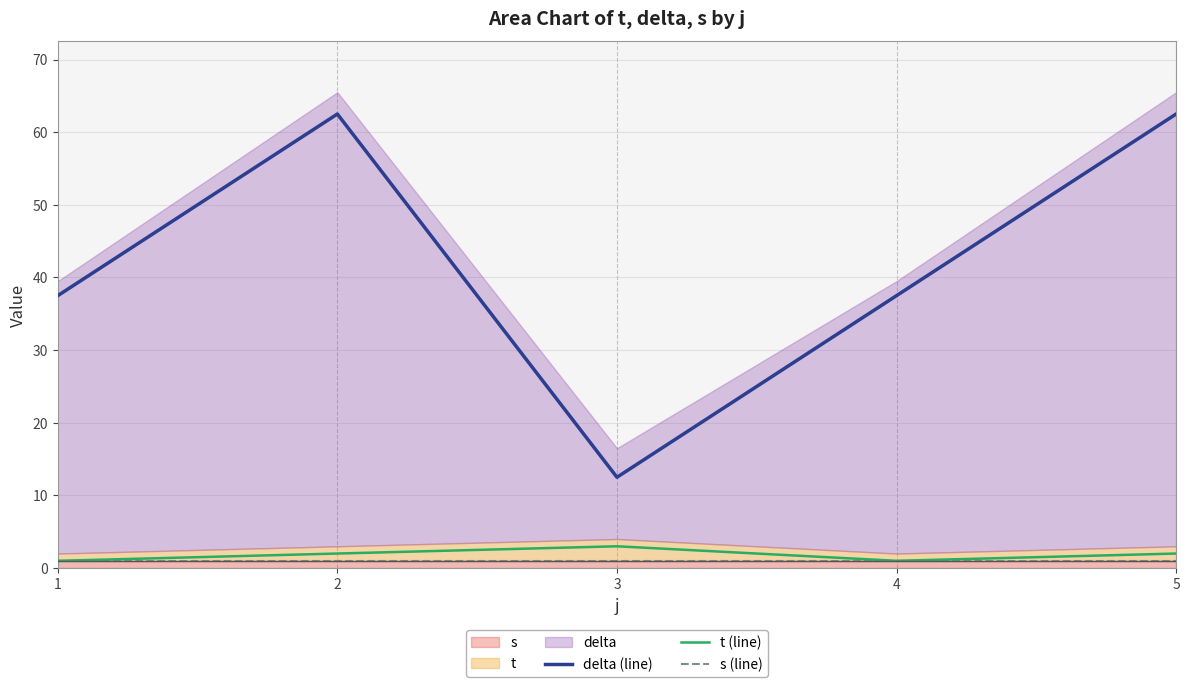

Reading left to right, transcribe all the data shown in this chart.

delta (line): 37.5	62.5	12.5	37.5	62.5
t (line): 1.0	2.0	3.0	1.0	2.0
s (line): 1.0	1.0	1.0	1.0	1.0